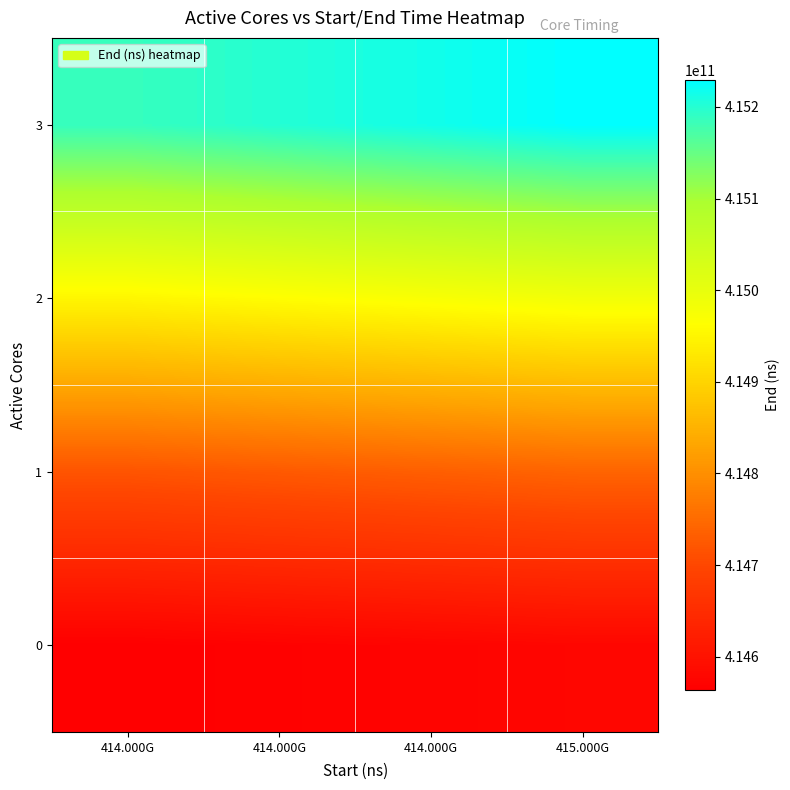

Reading left to right, transcribe all the data shown in this chart.

0: 414.000G=414563571682.0	414.000G=414568072481.7	414.000G=414572573281.3	415.000G=414577074081.0
1: 414.000G=414718131175.0	414.000G=414725379712.7	414.000G=414732628250.3	415.000G=414739876788.0
2: 414.000G=414950301893.0	414.000G=414961211679.7	414.000G=414972121466.3	415.000G=414983031253.0
3: 414.000G=415186491522.0	414.000G=415200857117.3	414.000G=415215222712.7	415.000G=415229588308.0